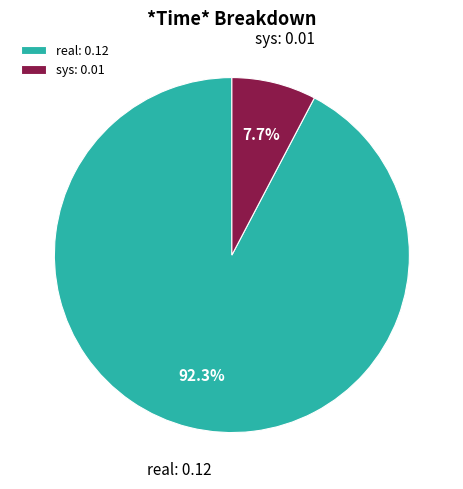

To the nearest percent, what is the difference between the real and sys slice percentages?

85%